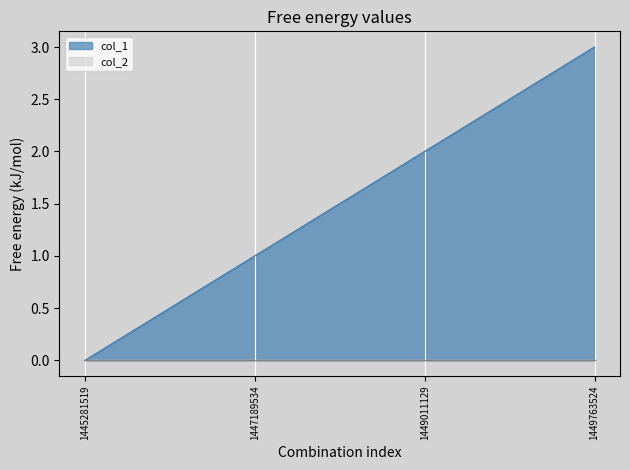

Does the chart display data point markers on the line(s)?

No